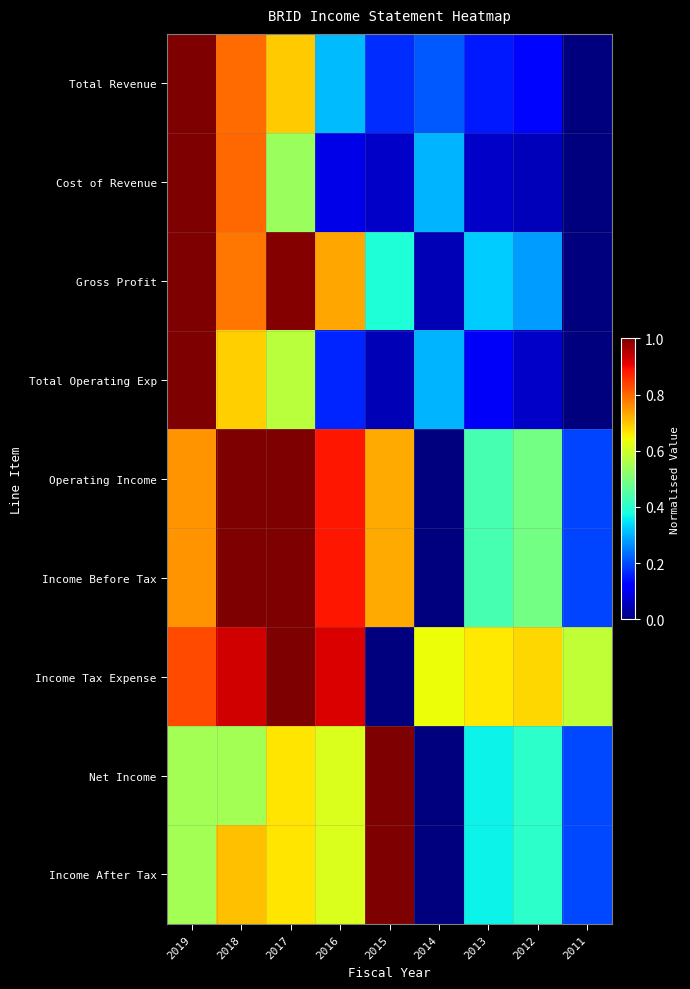

At which category does the chart reach its peak across all series?

2019